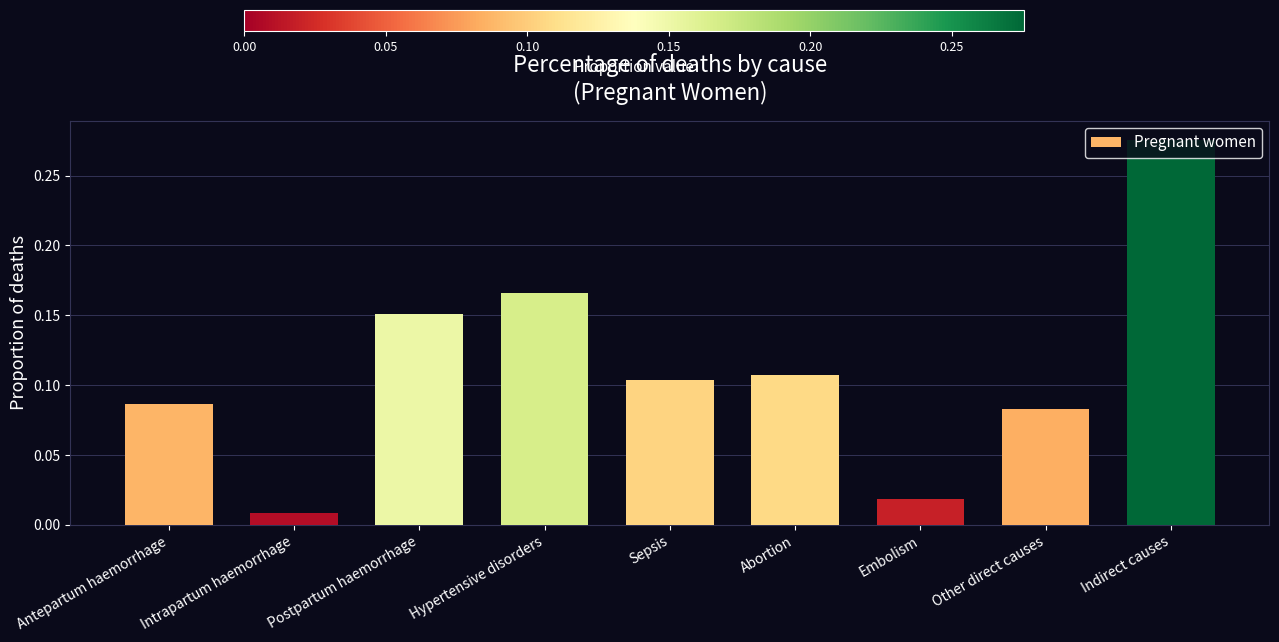

How many bars are there in total?

9